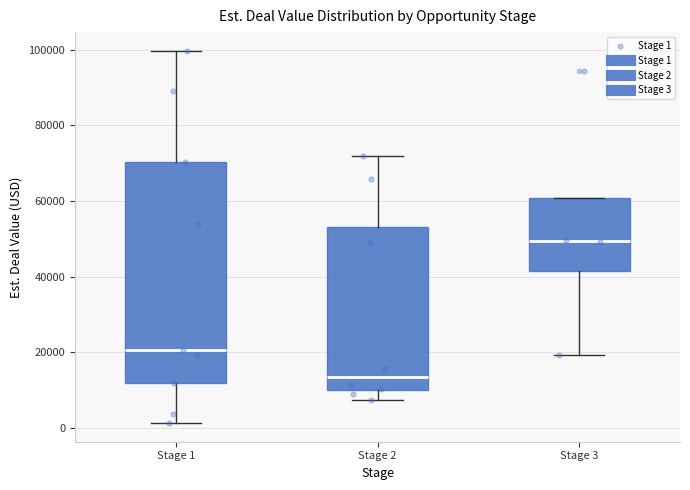

Reading left to right, transcribe this box plot: for each box, give where its median line is, the range the box spans, and where its two whiskers end, as read against the y-axis. The values are not printed on the chart, so give them approximately, as read against the axis.

Stage 1: median 20000, box 12000 to 70000, whiskers 2000 to 100000
Stage 2: median 14000, box 10000 to 54000, whiskers 8000 to 72000
Stage 3: median 50000, box 42000 to 60000, whiskers 20000 to 60000